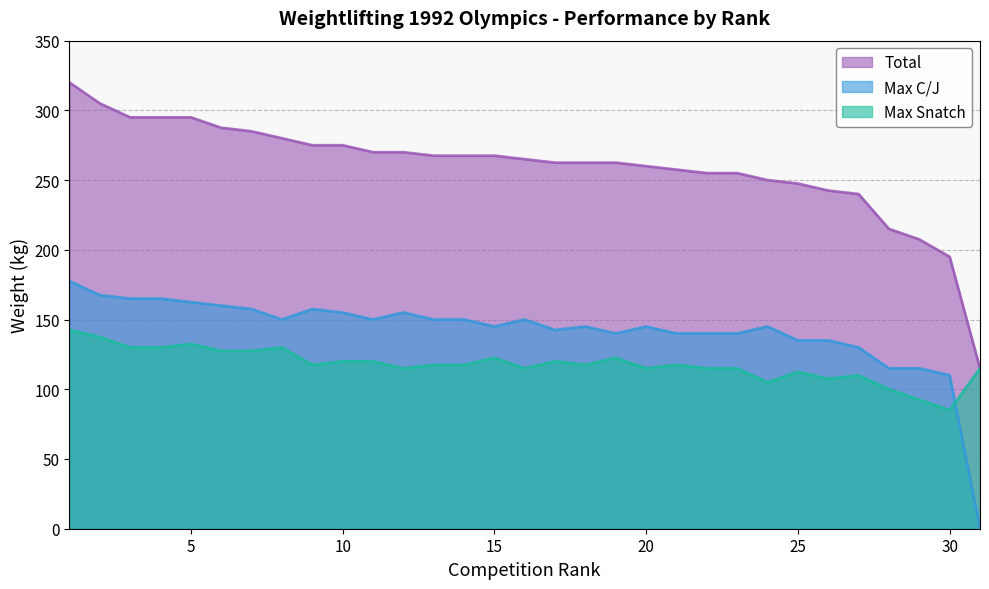

True or false: Max C/J and Total intersect in this chart.

False